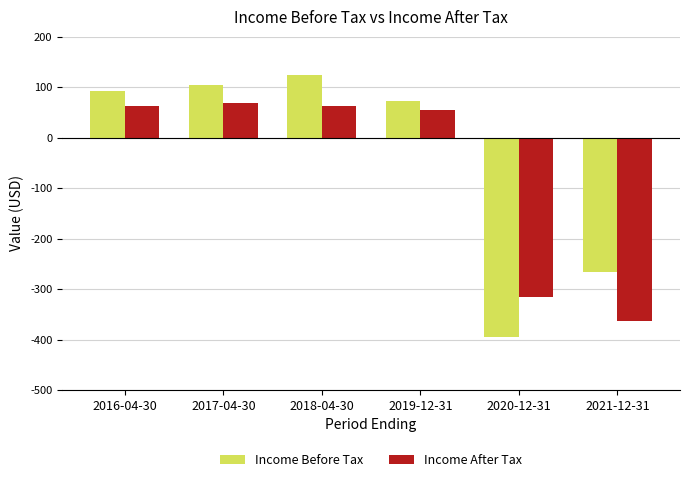

Are the bars horizontal?

No